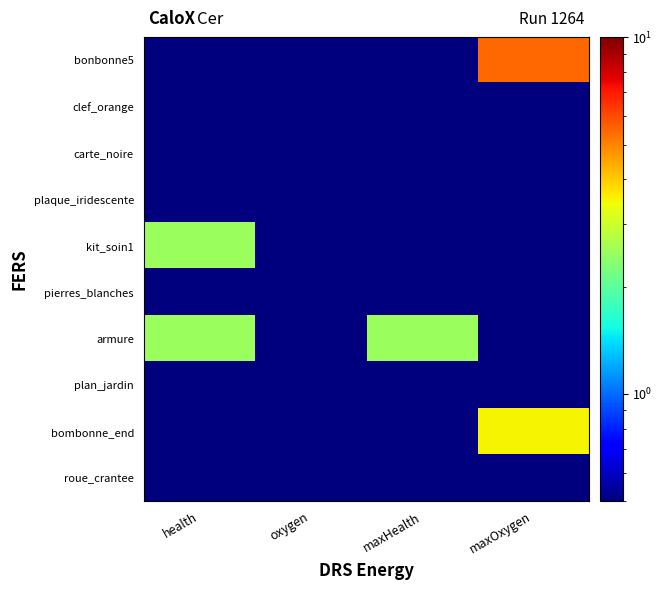

Reading right to left, what are all the values shown in this chart?

bonbonne5: maxOxygen=5.5	maxHealth=0.5	oxygen=0.5	health=0.5
clef_orange: maxOxygen=0.5	maxHealth=0.5	oxygen=0.5	health=0.5
carte_noire: maxOxygen=0.5	maxHealth=0.5	oxygen=0.5	health=0.5
plaque_iridescente: maxOxygen=0.5	maxHealth=0.5	oxygen=0.5	health=0.5
kit_soin1: maxOxygen=0.5	maxHealth=0.5	oxygen=0.5	health=2.5
pierres_blanches: maxOxygen=0.5	maxHealth=0.5	oxygen=0.5	health=0.5
armure: maxOxygen=0.5	maxHealth=2.5	oxygen=0.5	health=2.5
plan_jardin: maxOxygen=0.5	maxHealth=0.5	oxygen=0.5	health=0.5
bombonne_end: maxOxygen=3.5	maxHealth=0.5	oxygen=0.5	health=0.5
roue_crantee: maxOxygen=0.5	maxHealth=0.5	oxygen=0.5	health=0.5